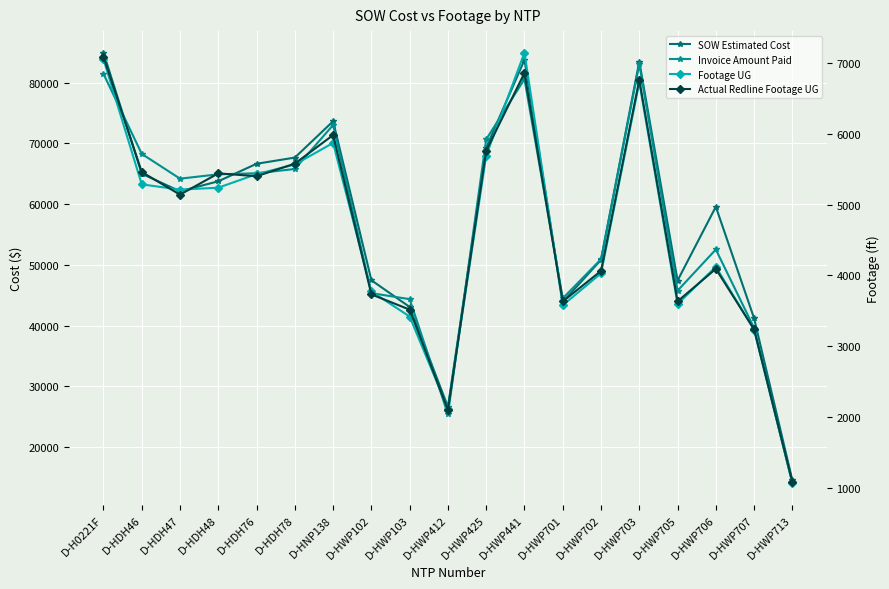

What is the label of the 5th point from the left?

D-HDH76